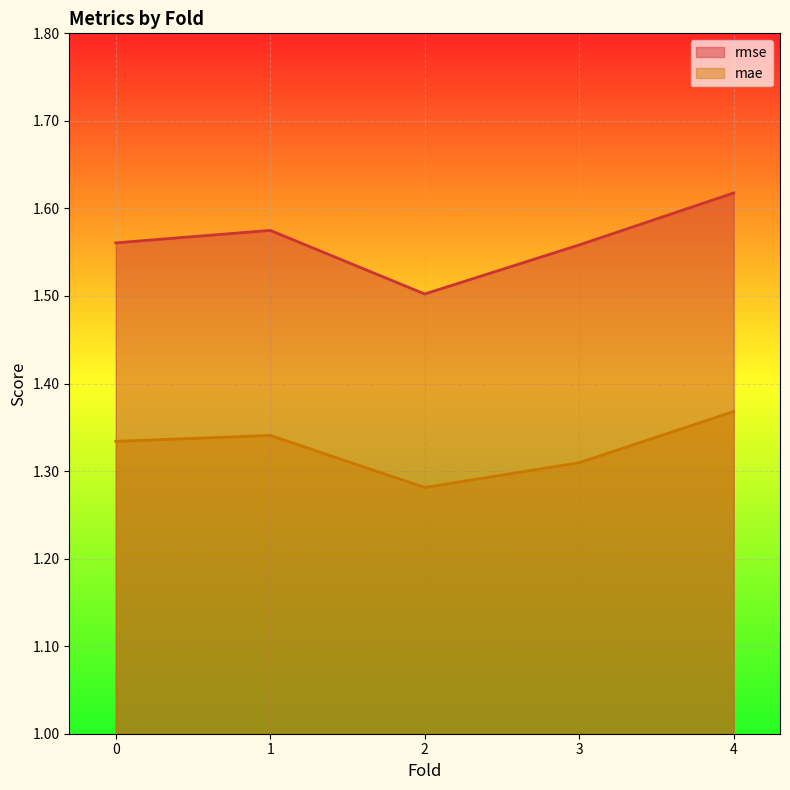

Which series has the largest total across all categories?

rmse